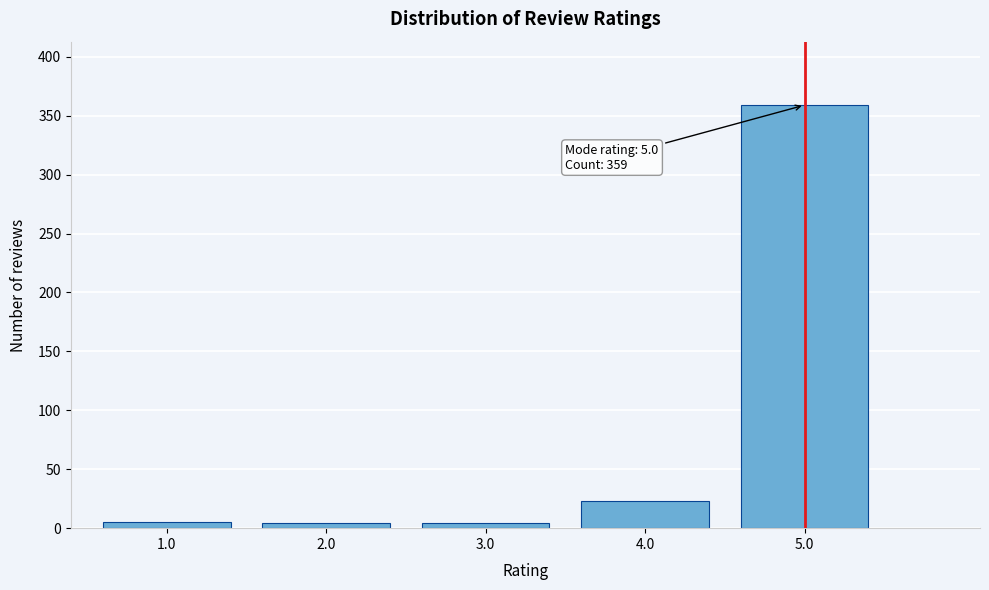

What is the average value?

79